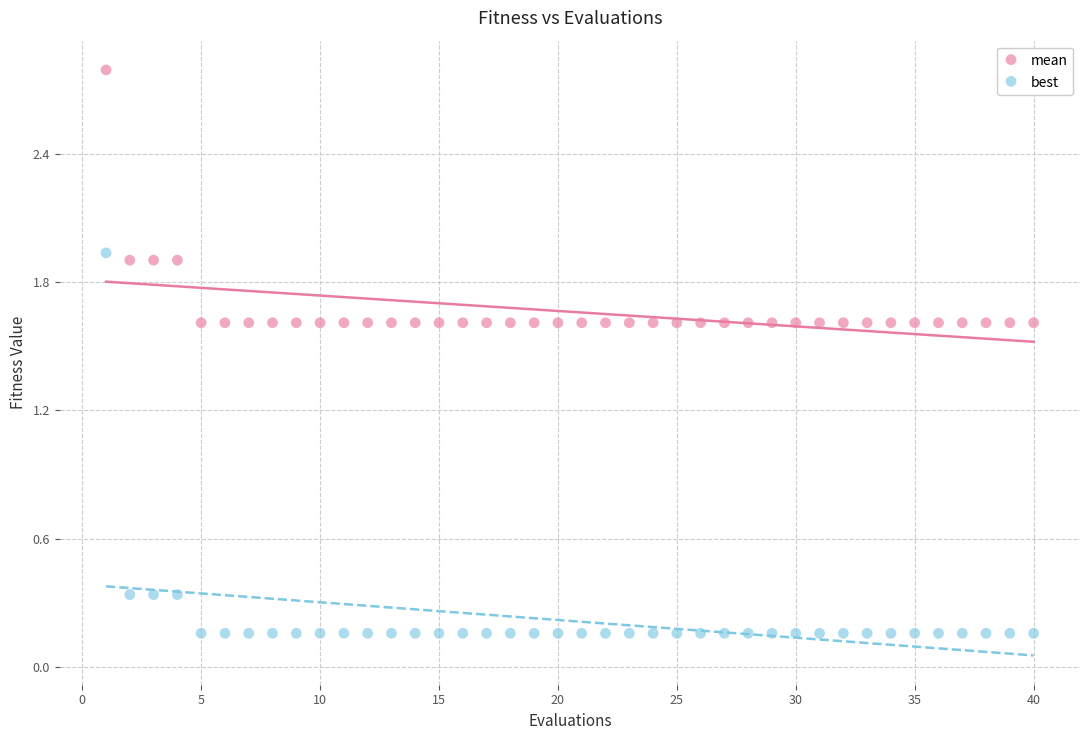

Which series reaches the maximum Y coordinate?

mean